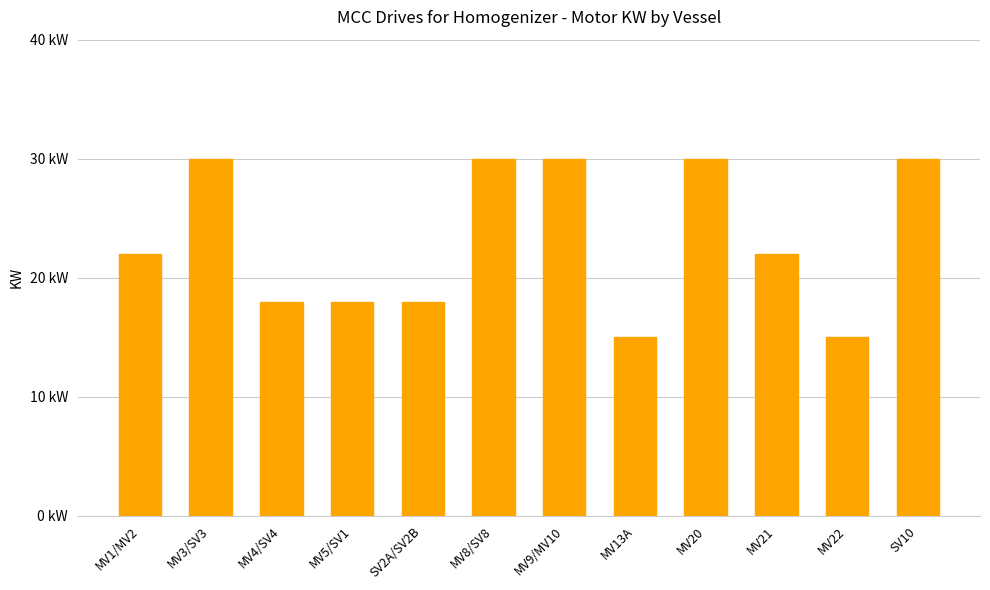

List the labels in order of value, largest first.

MV3/SV3, MV8/SV8, MV9/MV10, MV20, SV10, MV1/MV2, MV21, MV4/SV4, MV5/SV1, SV2A/SV2B, MV13A, MV22